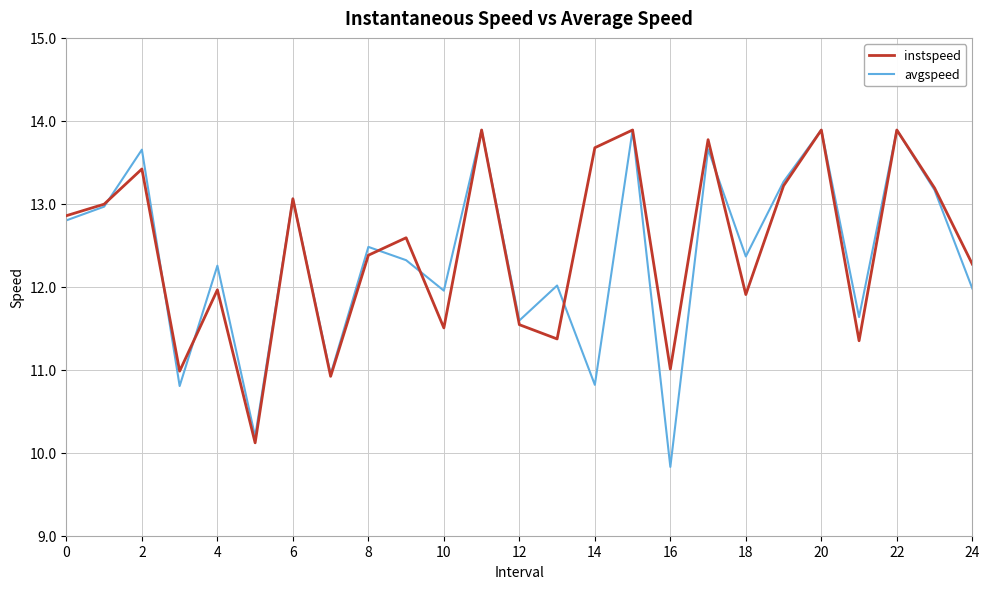

What is the smallest value displayed?

9.8